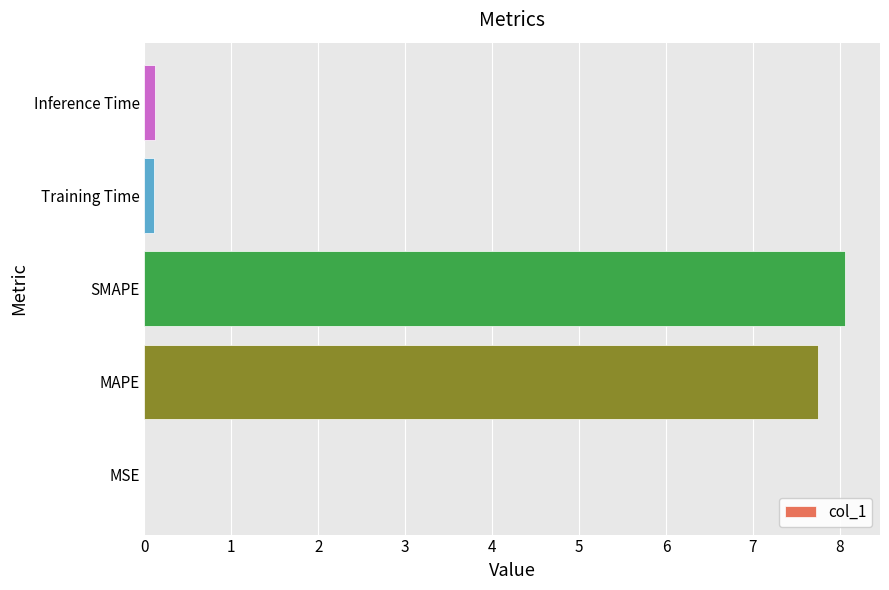

True or false: the data shows 7.7 at MAPE.

True